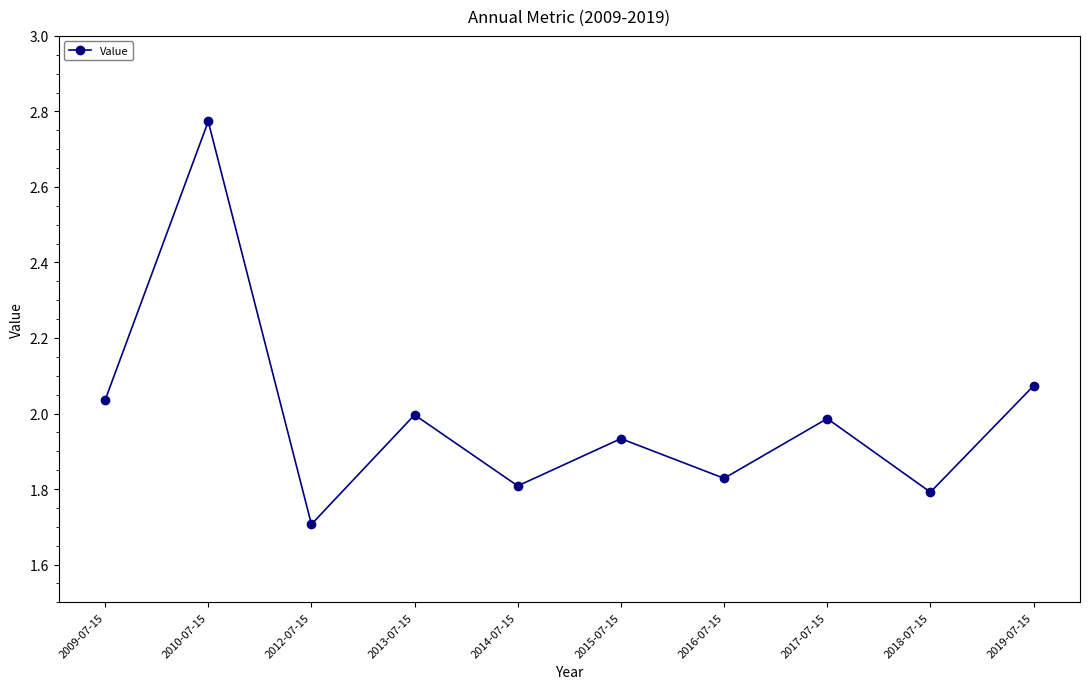

What is the difference between the maximum and minimum values?

1.1